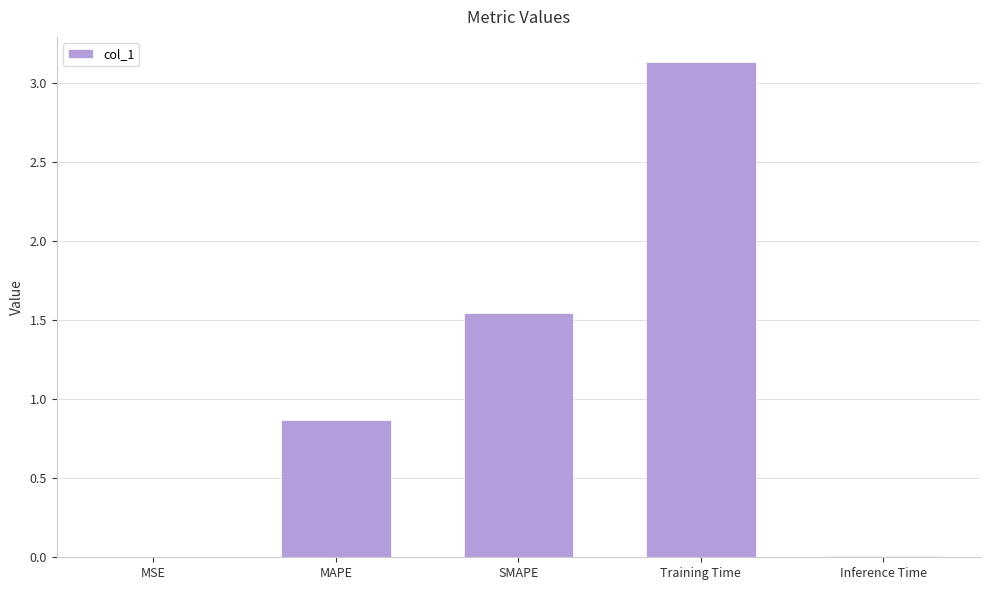

What is the sum of all values?

5.6